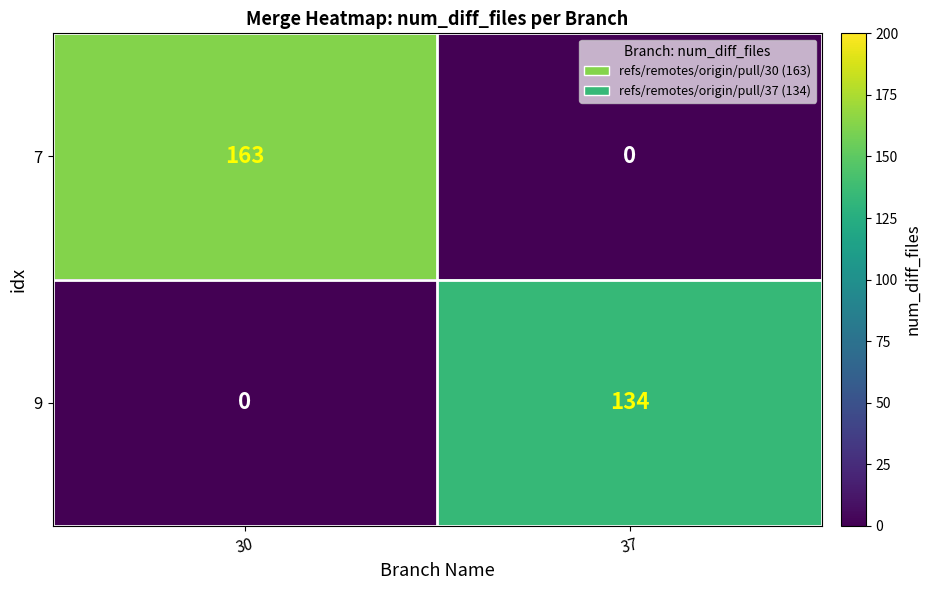

At which category is the sum across all series the highest?

30